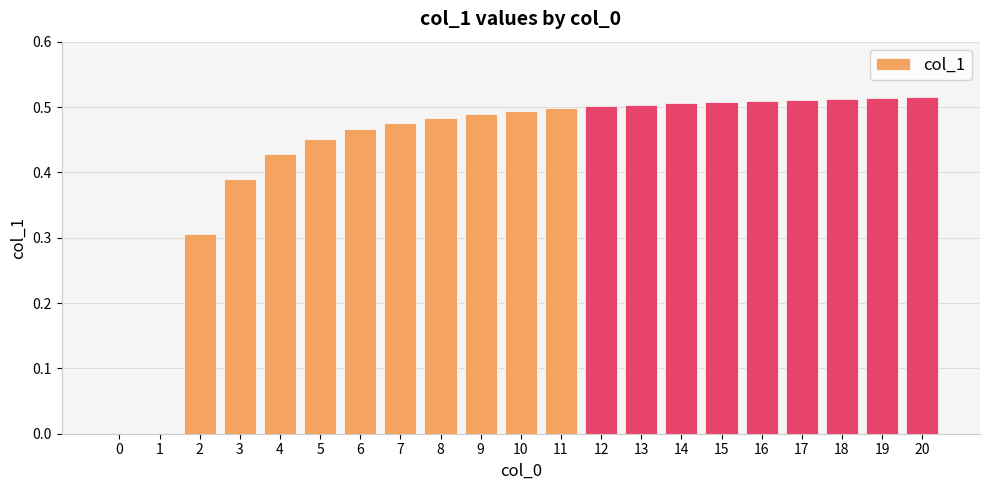

Does the chart contain stacked bars?

No